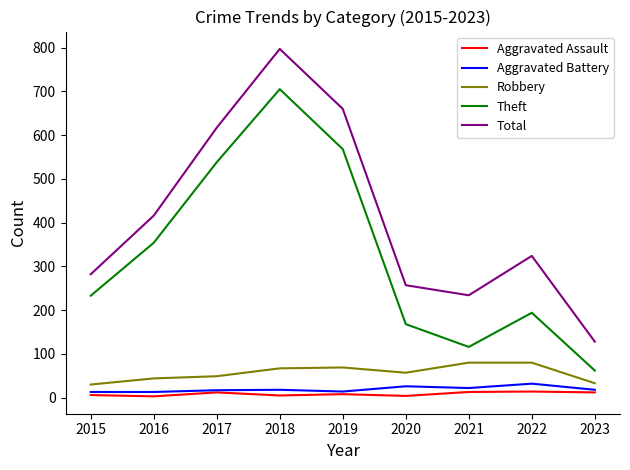

What are all the series names shown in the legend?

Aggravated Assault, Aggravated Battery, Robbery, Theft, Total